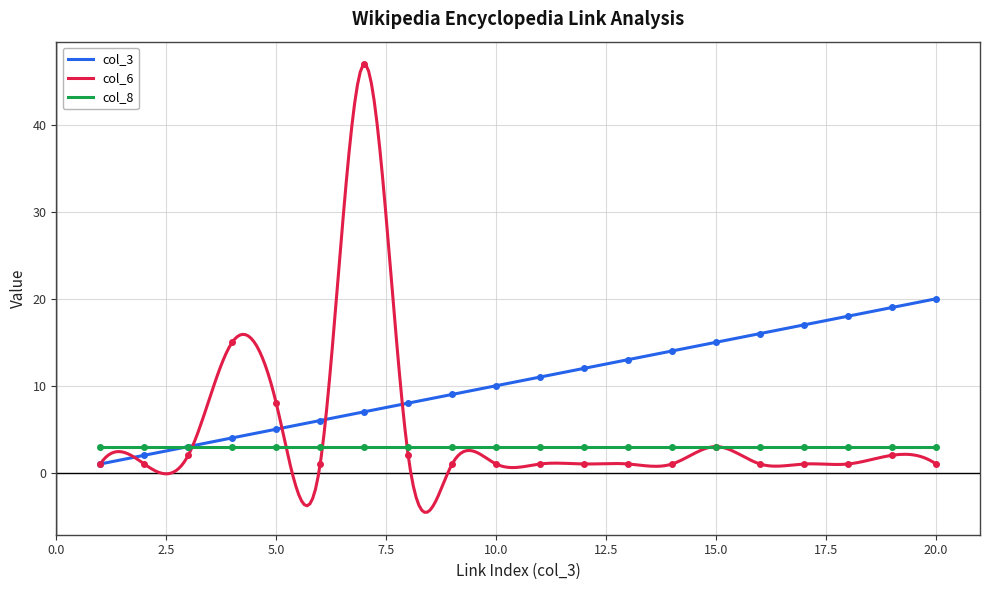

How many times do col_3 and col_6 cross each other?

4